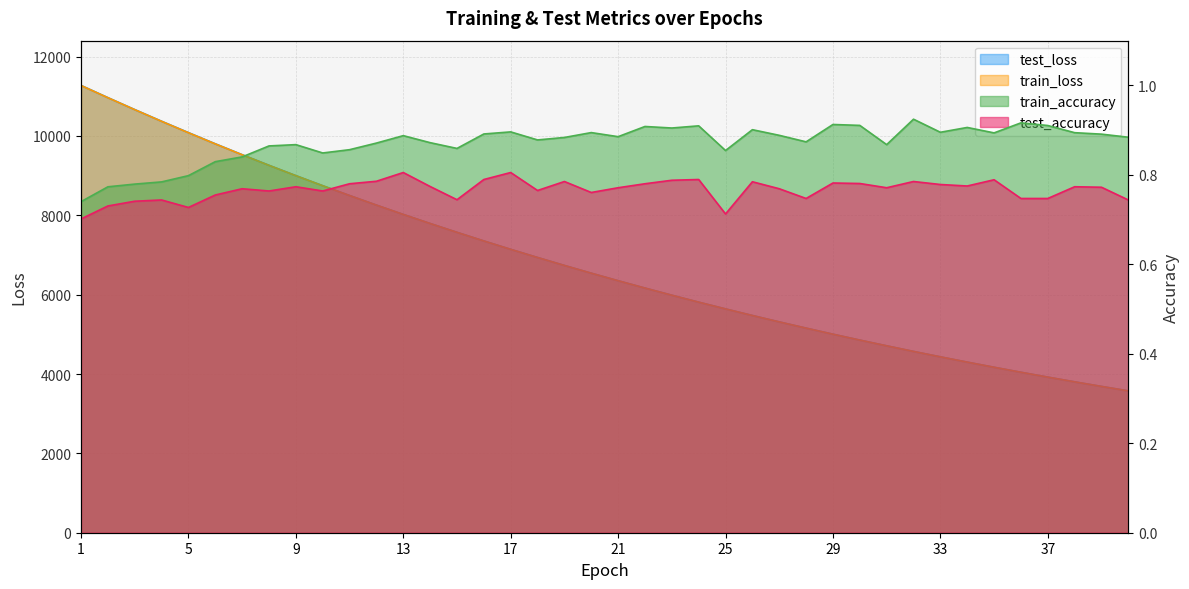

Reading left to right, list all the values displayed in this chart.

test_loss: 1=11273.6	2=10965.5	3=10664.3	4=10370.1	5=10083.9	6=9801.7	7=9527.6	8=9260.1	9=8999.9	10=8746.4	11=8499.2	12=8257.7	13=8022.6	14=7794.2	15=7571.7	16=7354.2	17=7142.8	18=6937.7	19=6736.9	20=6541.8	21=6351.9	22=6166.9	23=5986.9	24=5811.6	25=5641.7	26=5475.5	27=5314.0	28=5157.4	29=5004.2	30=4855.4	31=4711.2	32=4570.0	33=4433.3	34=4300.2	35=4170.7	36=4044.7	37=3922.4	38=3803.1	39=3687.5	40=3575.1
train_loss: 1=11271.0	2=10963.9	3=10662.9	4=10368.6	5=10080.8	6=9799.7	7=9525.8	8=9258.3	9=8998.1	10=8744.7	11=8497.4	12=8256.2	13=8021.1	14=7792.6	15=7569.9	16=7352.6	17=7141.4	18=6936.0	19=6735.5	20=6540.4	21=6350.6	22=6165.6	23=5985.7	24=5810.5	25=5640.3	26=5474.2	27=5312.9	28=5156.1	29=5003.1	30=4854.4	31=4710.1	32=4569.0	33=4432.3	34=4299.2	35=4169.8	36=4043.8	37=3921.4	38=3802.4	39=3686.7	40=3574.1
train_accuracy: 1=0.7	2=0.8	3=0.8	4=0.8	5=0.8	6=0.8	7=0.8	8=0.9	9=0.9	10=0.8	11=0.9	12=0.9	13=0.9	14=0.9	15=0.9	16=0.9	17=0.9	18=0.9	19=0.9	20=0.9	21=0.9	22=0.9	23=0.9	24=0.9	25=0.9	26=0.9	27=0.9	28=0.9	29=0.9	30=0.9	31=0.9	32=0.9	33=0.9	34=0.9	35=0.9	36=0.9	37=0.9	38=0.9	39=0.9	40=0.9
test_accuracy: 1=0.7	2=0.7	3=0.7	4=0.7	5=0.7	6=0.8	7=0.8	8=0.8	9=0.8	10=0.8	11=0.8	12=0.8	13=0.8	14=0.8	15=0.7	16=0.8	17=0.8	18=0.8	19=0.8	20=0.8	21=0.8	22=0.8	23=0.8	24=0.8	25=0.7	26=0.8	27=0.8	28=0.7	29=0.8	30=0.8	31=0.8	32=0.8	33=0.8	34=0.8	35=0.8	36=0.7	37=0.7	38=0.8	39=0.8	40=0.7